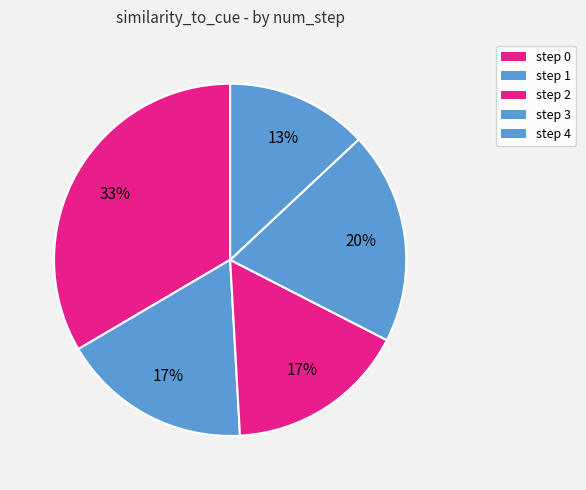

How many slices are in this pie chart?

5